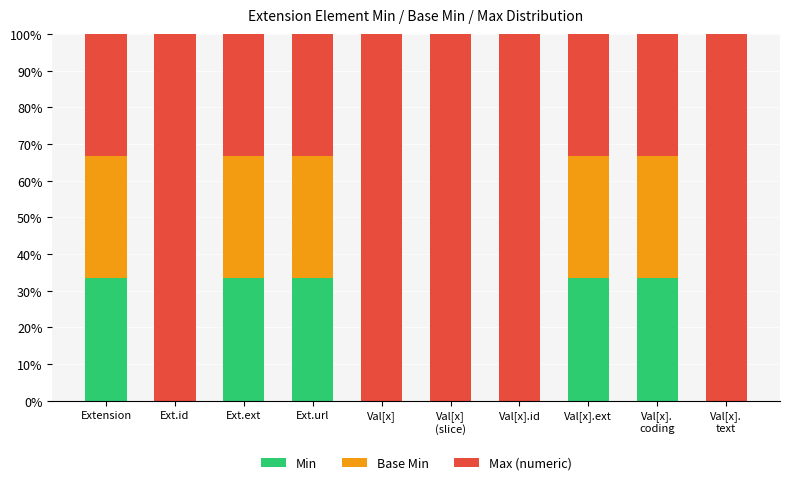

How many values in the Min series exceed 33?

5